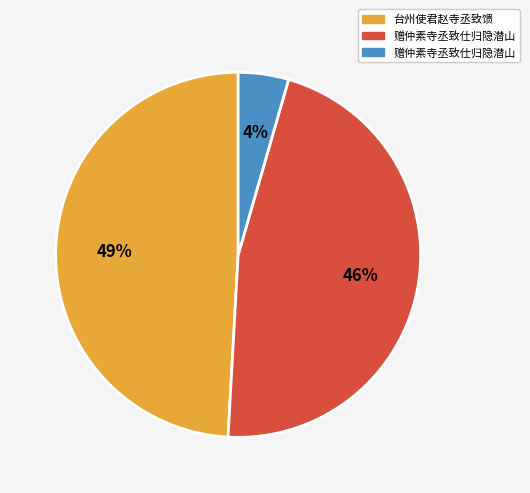

To the nearest percent, what is the average slice percentage?

33%